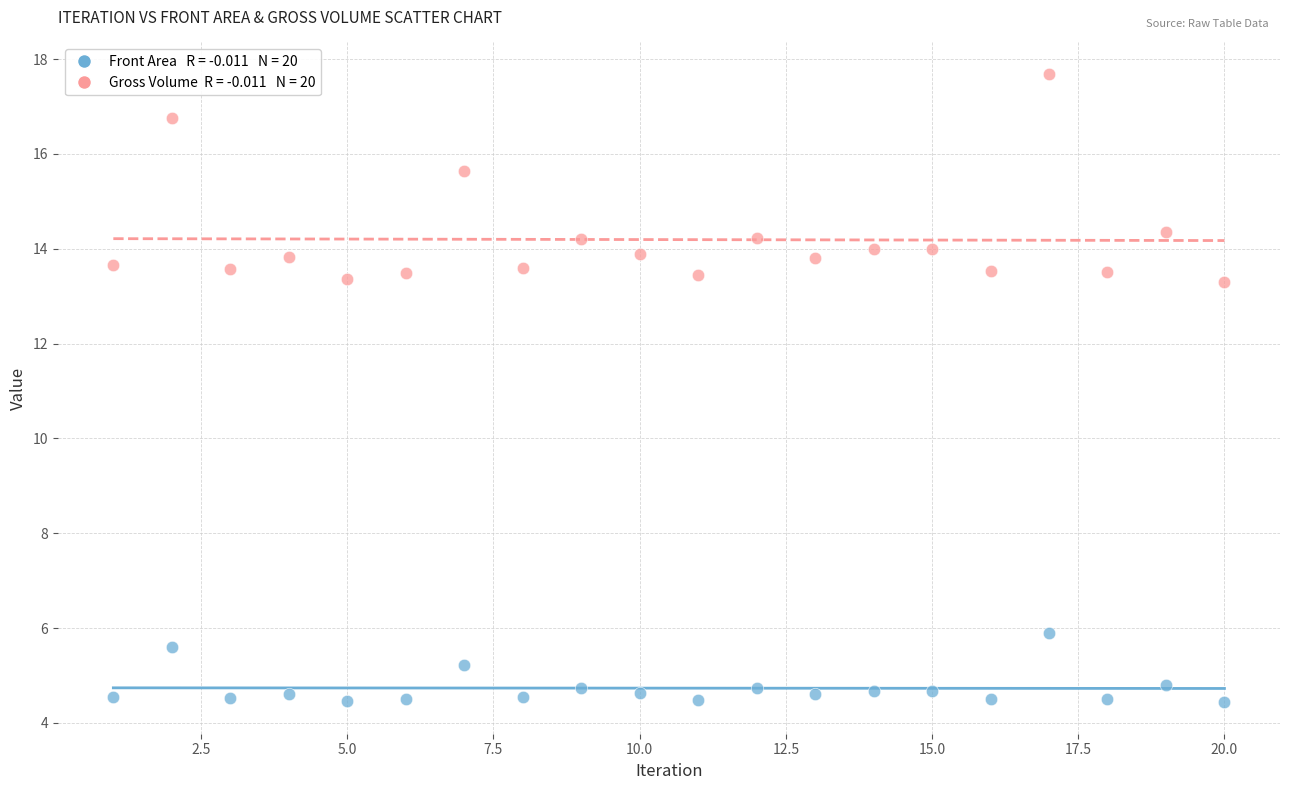

Across all data points, what is the range of Y values (max minus min)?

13.3